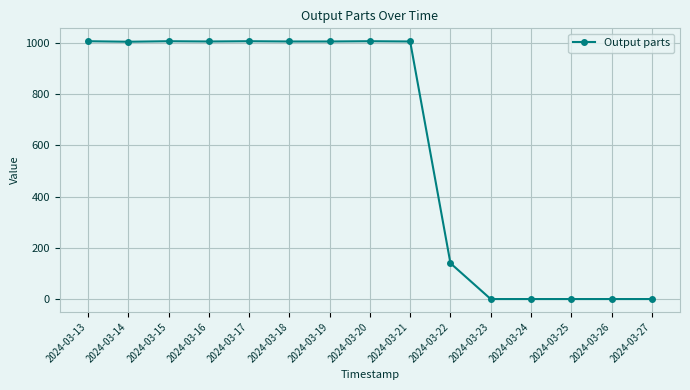

What is the greatest value displayed?

1007